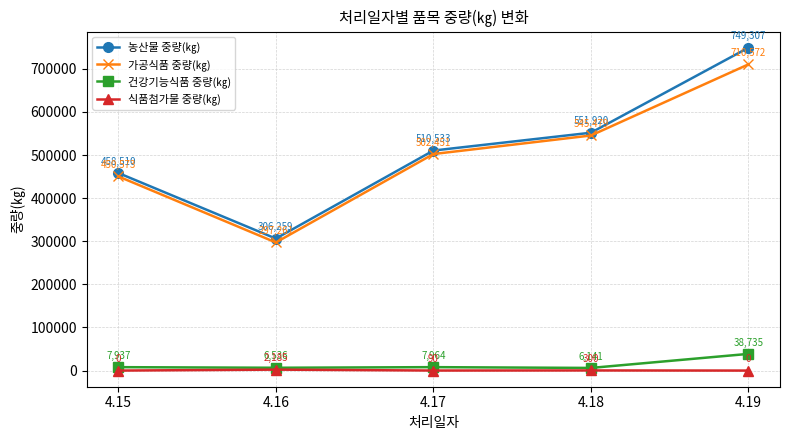

Is it true that 건강기능식품 중량(㎏) equals 7937 at 4.15?

True